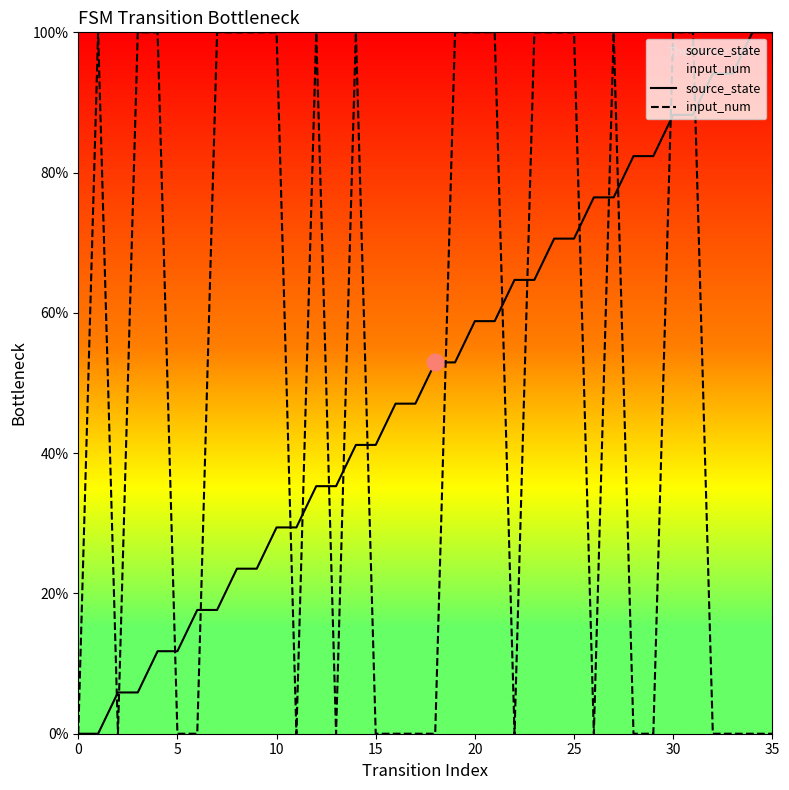

What is the sum of all source_state values?

1800.0